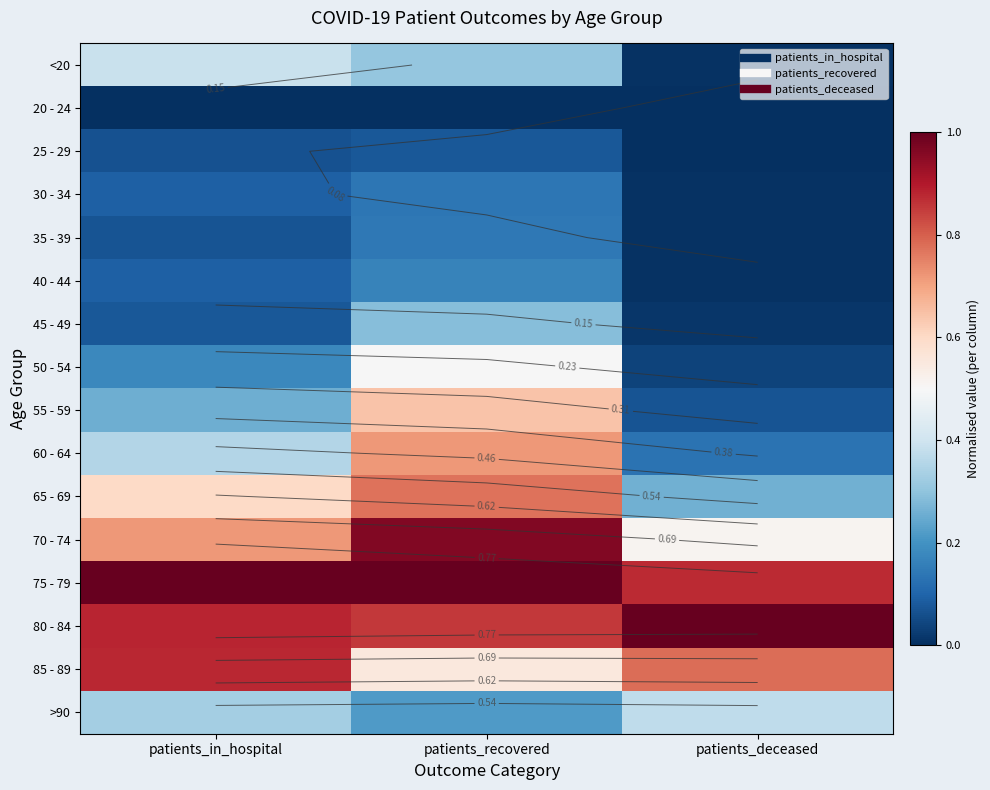

Which has a higher value, patients_in_hospital or patients_deceased?

patients_in_hospital